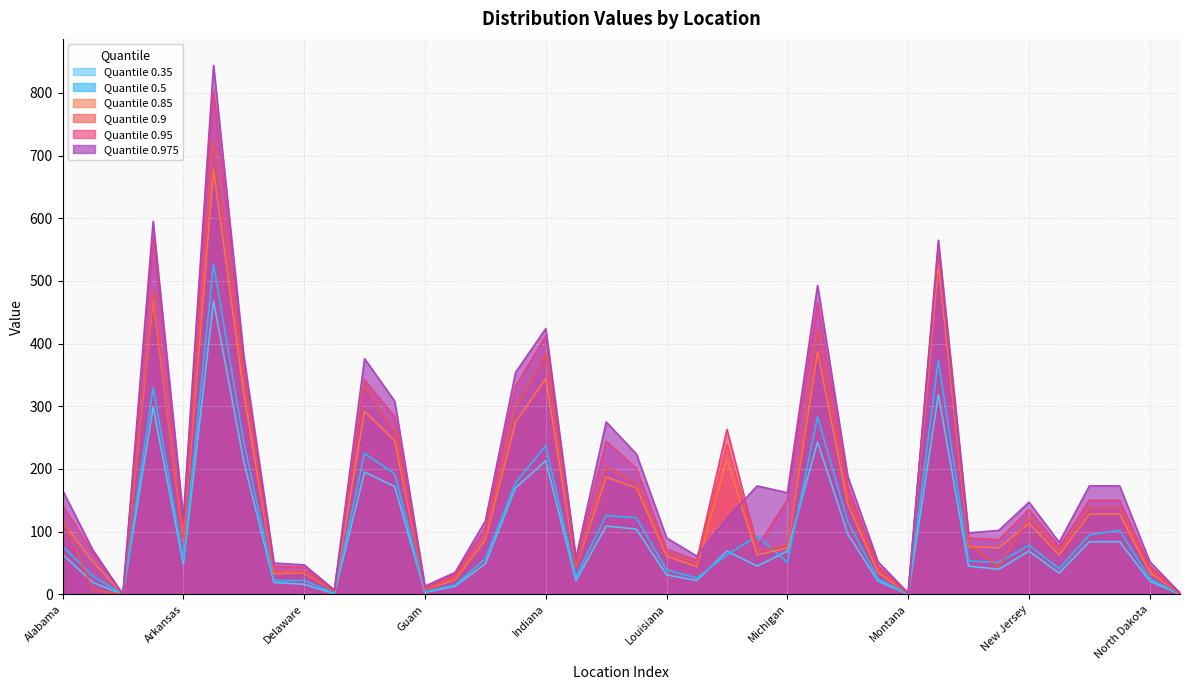

Reading left to right, list all the values displayed in this chart.

0.9: Alabama=124	Alaska=7	American Samoa=0	Arizona=485	Arkansas=89	California=723	Colorado=343	Connecticut=38	Delaware=36	District of Columbia=5	Florida=333	Georgia=259	Guam=8	Hawaii=27	Idaho=93	Illinois=298	Indiana=383	Iowa=44	Kansas=204	Kentucky=177	Louisiana=66	Maine=49	Maryland=239	Massachusetts=69	Michigan=79	Minnesota=421	Mississippi=158	Missouri=40	Montana=1	Nebraska=551	Nevada=80	New Hampshire=44	New Jersey=123	New Mexico=69	New York=138	North Carolina=138	North Dakota=40	Northern Mariana Islands=0
0.975: Alabama=166	Alaska=71	American Samoa=0	Arizona=595	Arkansas=122	California=844	Colorado=381	Connecticut=50	Delaware=47	District of Columbia=7	Florida=376	Georgia=308	Guam=13	Hawaii=35	Idaho=117	Illinois=354	Indiana=424	Iowa=58	Kansas=275	Kentucky=224	Louisiana=90	Maine=61	Maryland=121	Massachusetts=173	Michigan=162	Minnesota=493	Mississippi=188	Missouri=52	Montana=2	Nebraska=565	Nevada=98	New Hampshire=102	New Jersey=147	New Mexico=83	New York=173	North Carolina=173	North Dakota=52	Northern Mariana Islands=2
0.5: Alabama=77	Alaska=29	American Samoa=0	Arizona=330	Arkansas=55	California=527	Colorado=243	Connecticut=22	Delaware=22	District of Columbia=2	Florida=225	Georgia=192	Guam=4	Hawaii=15	Idaho=57	Illinois=178	Indiana=237	Iowa=28	Kansas=126	Kentucky=122	Louisiana=39	Maine=26	Maryland=63	Massachusetts=93	Michigan=51	Minnesota=283	Mississippi=116	Missouri=25	Montana=0	Nebraska=374	Nevada=53	New Hampshire=51	New Jersey=78	New Mexico=41	New York=95	North Carolina=102	North Dakota=25	Northern Mariana Islands=0
0.85: Alabama=116	Alaska=52	American Samoa=0	Arizona=472	Arkansas=85	California=678	Colorado=321	Connecticut=33	Delaware=34	District of Columbia=5	Florida=292	Georgia=245	Guam=8	Hawaii=23	Idaho=87	Illinois=275	Indiana=344	Iowa=44	Kansas=187	Kentucky=170	Louisiana=61	Maine=44	Maryland=214	Massachusetts=63	Michigan=74	Minnesota=387	Mississippi=144	Missouri=35	Montana=1	Nebraska=527	Nevada=76	New Hampshire=74	New Jersey=113	New Mexico=63	New York=128	North Carolina=128	North Dakota=35	Northern Mariana Islands=1
0.95: Alabama=142	Alaska=67	American Samoa=0	Arizona=571	Arkansas=112	California=802	Colorado=367	Connecticut=45	Delaware=43	District of Columbia=6	Florida=342	Georgia=283	Guam=11	Hawaii=32	Idaho=106	Illinois=332	Indiana=412	Iowa=54	Kansas=244	Kentucky=201	Louisiana=72	Maine=54	Maryland=263	Massachusetts=76	Michigan=150	Minnesota=465	Mississippi=172	Missouri=45	Montana=2	Nebraska=553	Nevada=90	New Hampshire=87	New Jersey=135	New Mexico=76	New York=150	North Carolina=150	North Dakota=45	Northern Mariana Islands=2
0.35: Alabama=64	Alaska=19	American Samoa=0	Arizona=299	Arkansas=48	California=468	Colorado=212	Connecticut=19	Delaware=16	District of Columbia=1	Florida=195	Georgia=172	Guam=3	Hawaii=13	Idaho=49	Illinois=170	Indiana=213	Iowa=22	Kansas=109	Kentucky=104	Louisiana=31	Maine=22	Maryland=69	Massachusetts=45	Michigan=69	Minnesota=243	Mississippi=96	Missouri=21	Montana=0	Nebraska=319	Nevada=45	New Hampshire=40	New Jersey=69	New Mexico=34	New York=84	North Carolina=84	North Dakota=21	Northern Mariana Islands=0